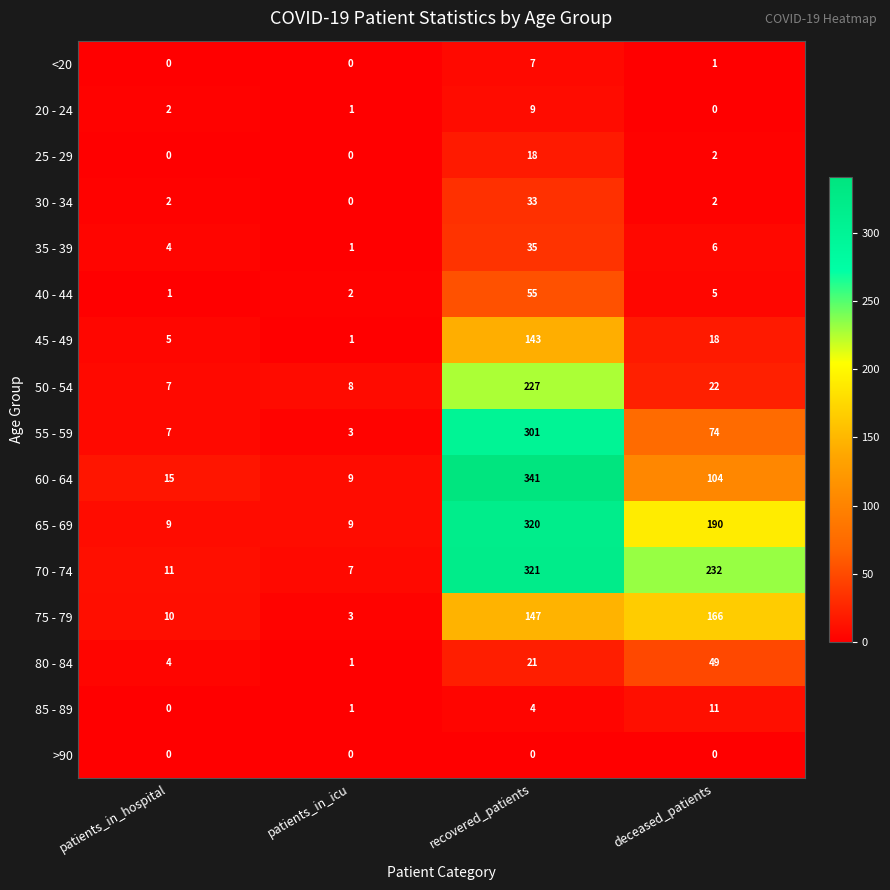

How many series are shown in this chart?

16